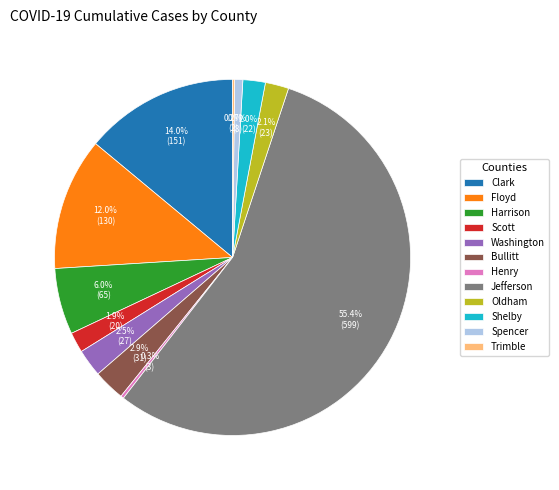

Is there any slice that represents more than half of the pie?

Yes